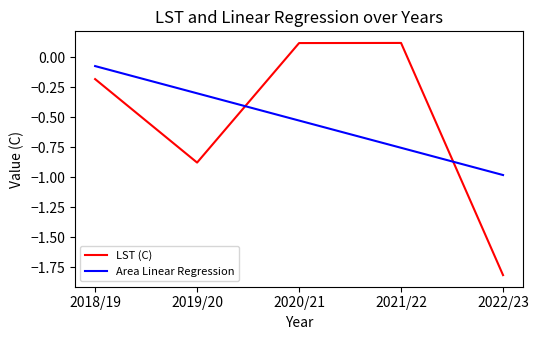

What is the sum of all LST (C) values?

-2.6